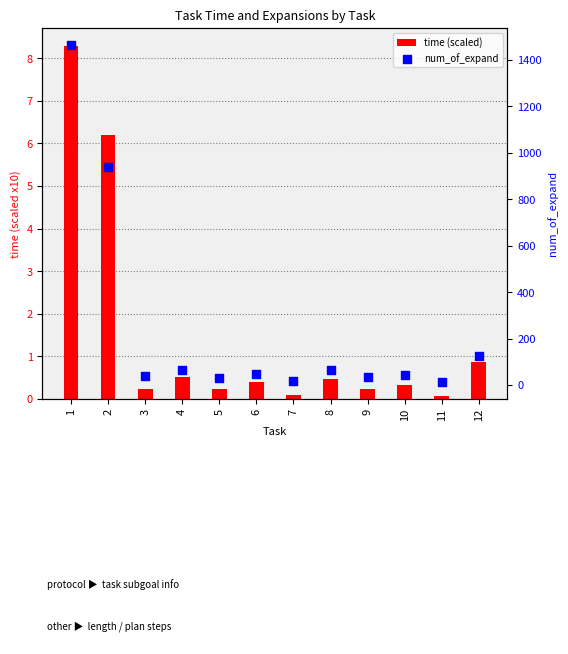

Which series has the widest spread of Y values?

num_of_expand